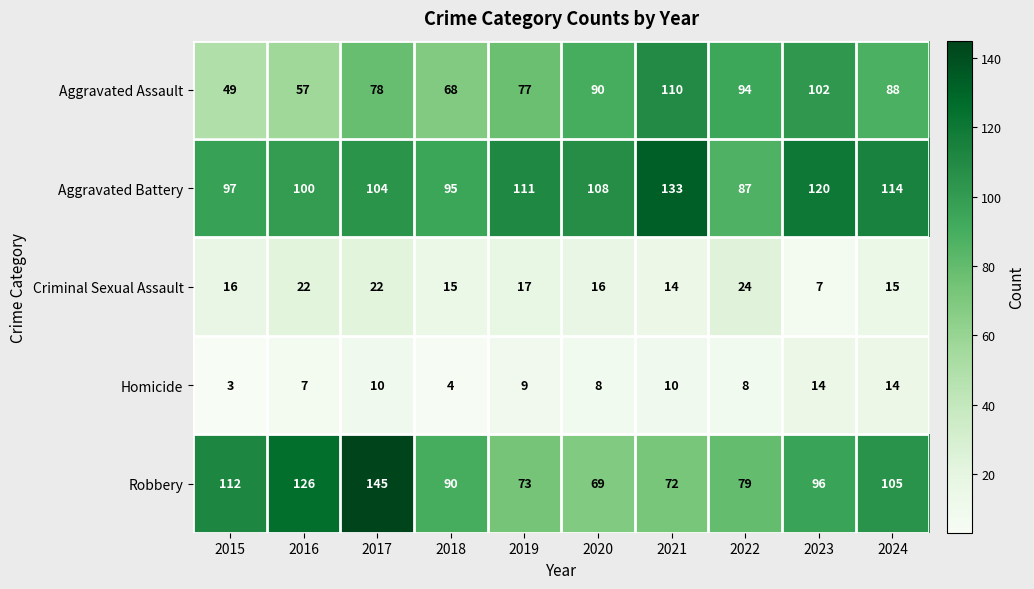

What is the average value of the Aggravated Battery series?

107